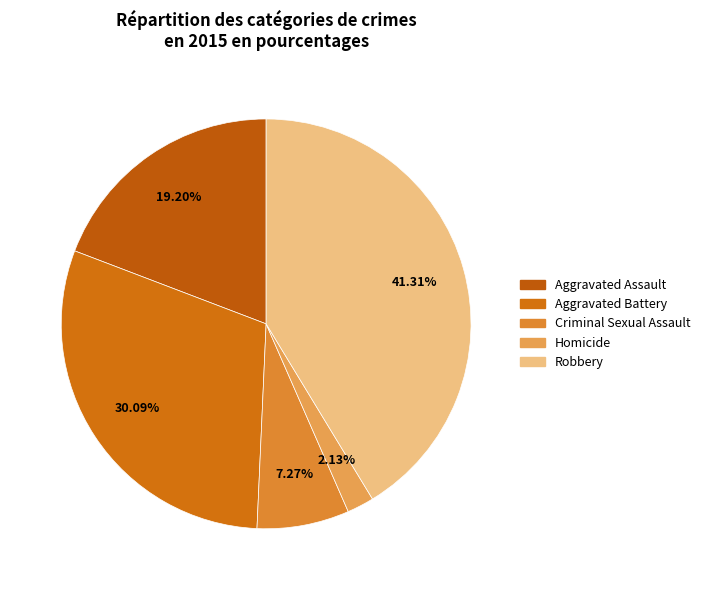

Is Homicide the majority of the pie?

No